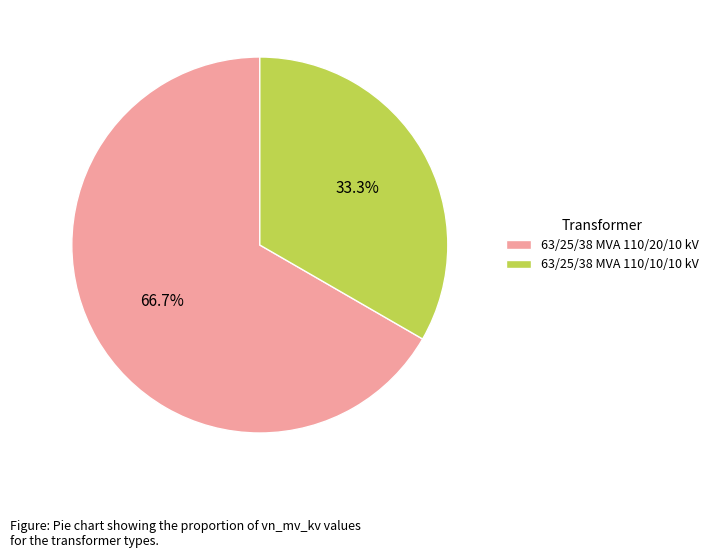

To the nearest percent, what is the average slice percentage?

50%